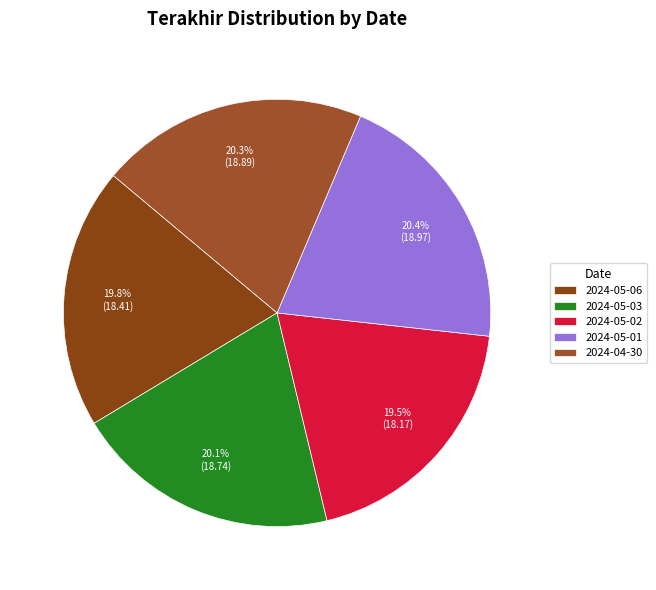

Count the number of slices in the pie.

5